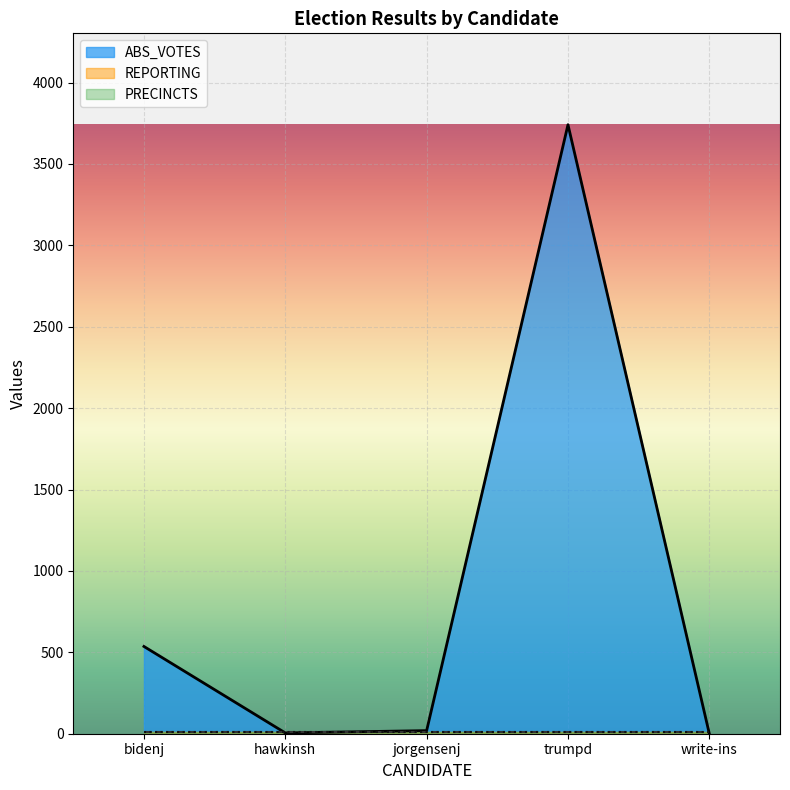

What is the lowest value of the REPORTING series?

9